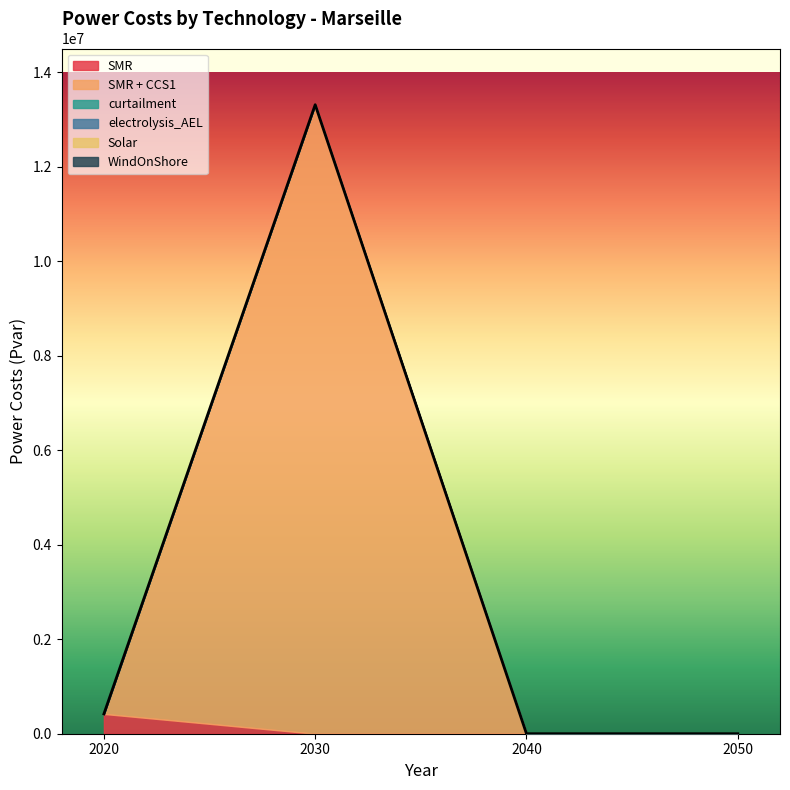

At which category is the sum across all series the highest?

2030